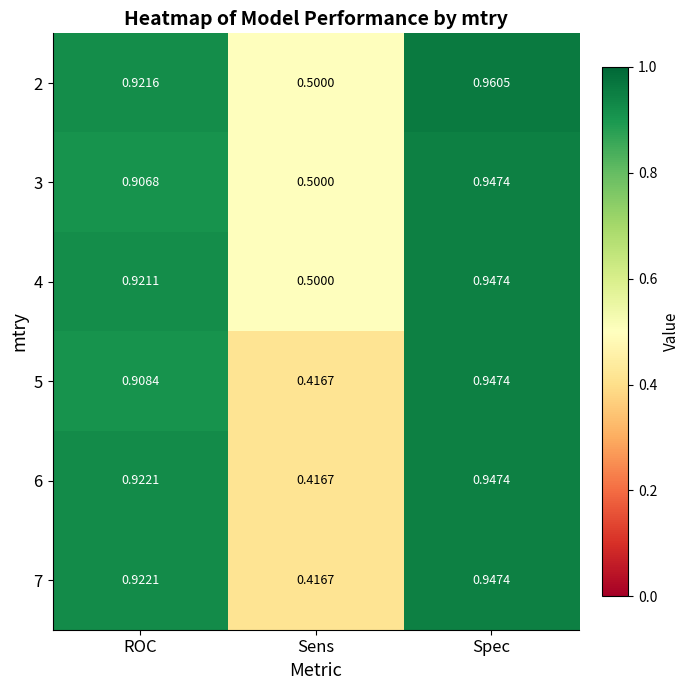

At which category does the chart reach its peak across all series?

Spec